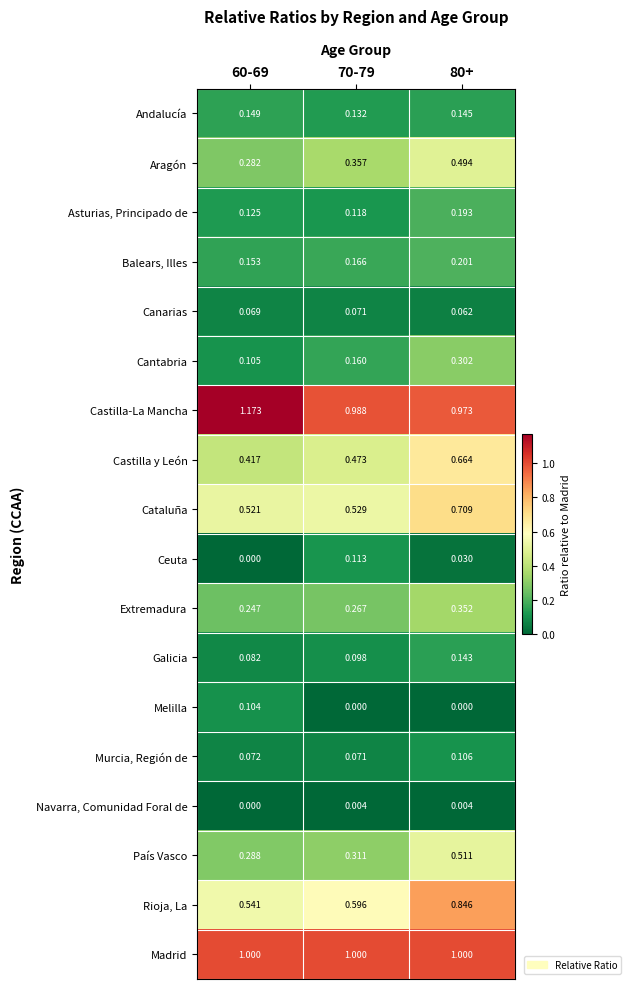

Which series changed the most between 60-69 and 80+?

Rioja, La